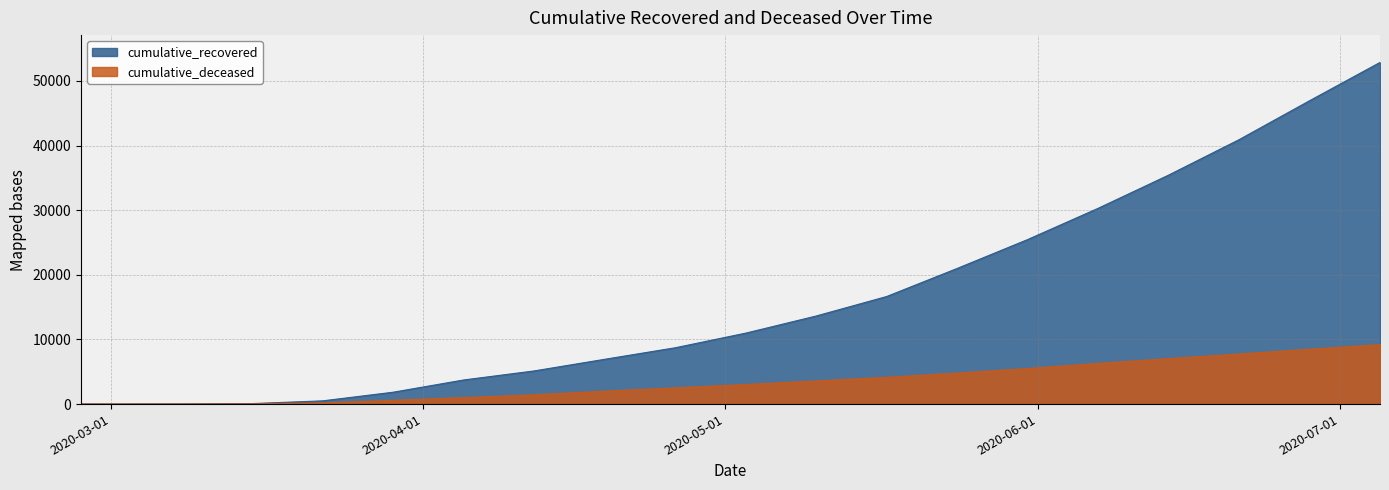

Rank the series by their average value, from highest to lowest.

cumulative_recovered, cumulative_deceased